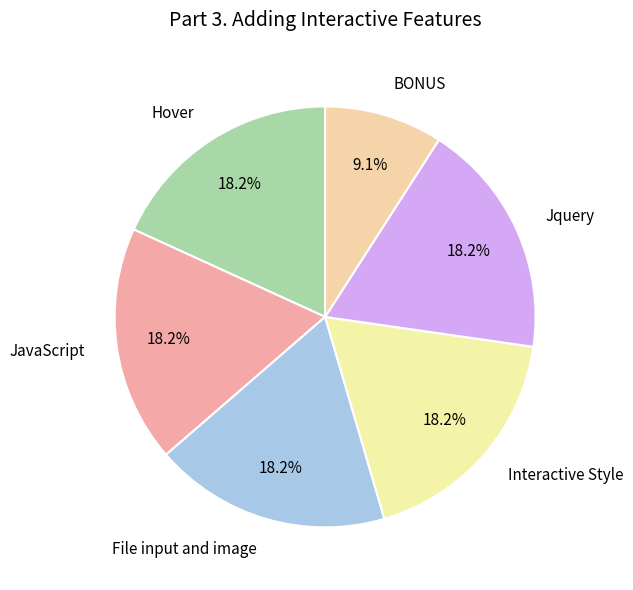

To the nearest percent, what percentage of the pie is JavaScript?

18%